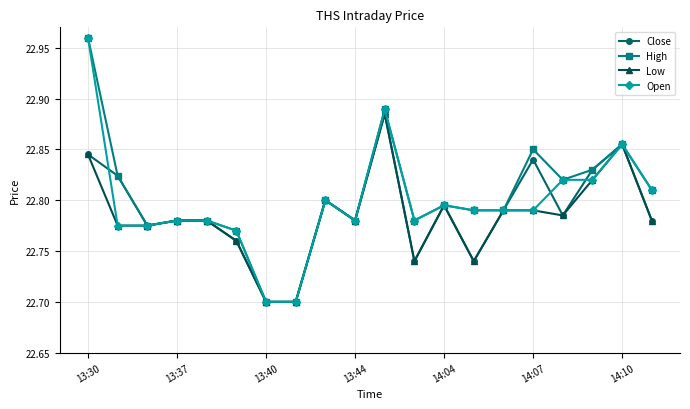

At how many categories does at least one series exceed 22?

20